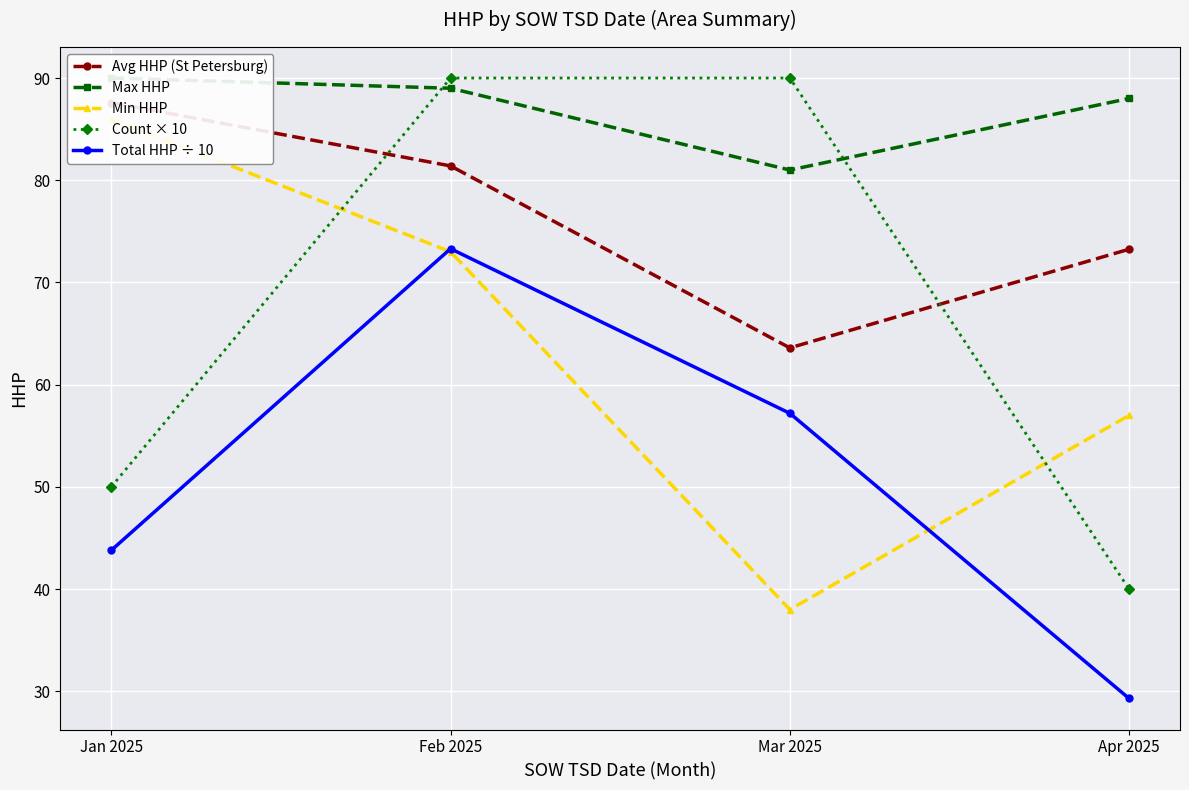

What is the label of the 4th point from the left?

Apr 2025